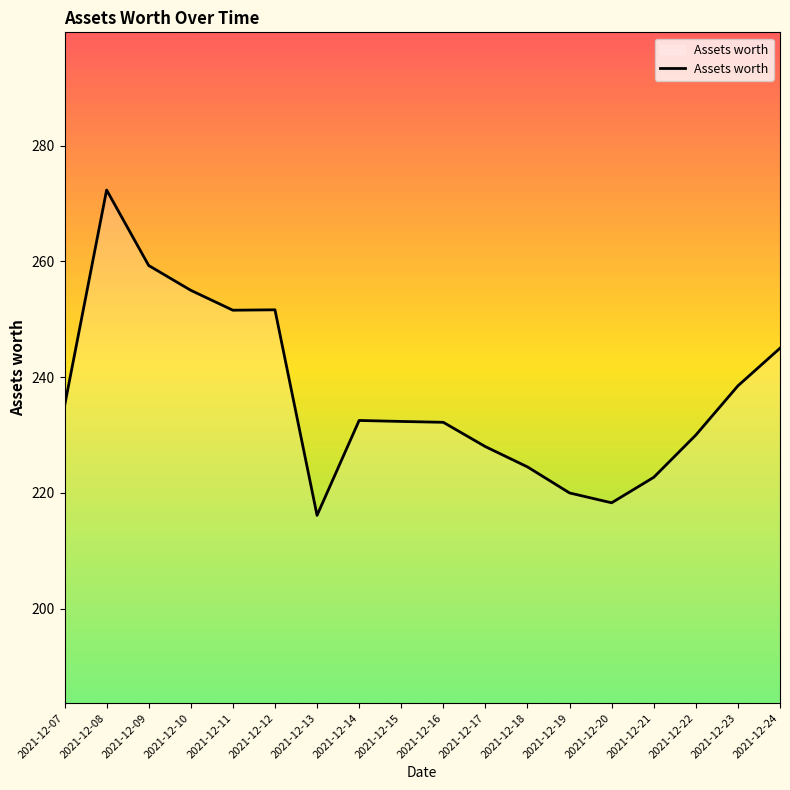

At which category does the chart reach its minimum across all series?

2021-12-13